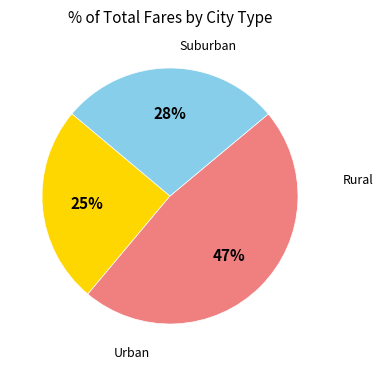

To the nearest percent, what is the average slice percentage?

33%